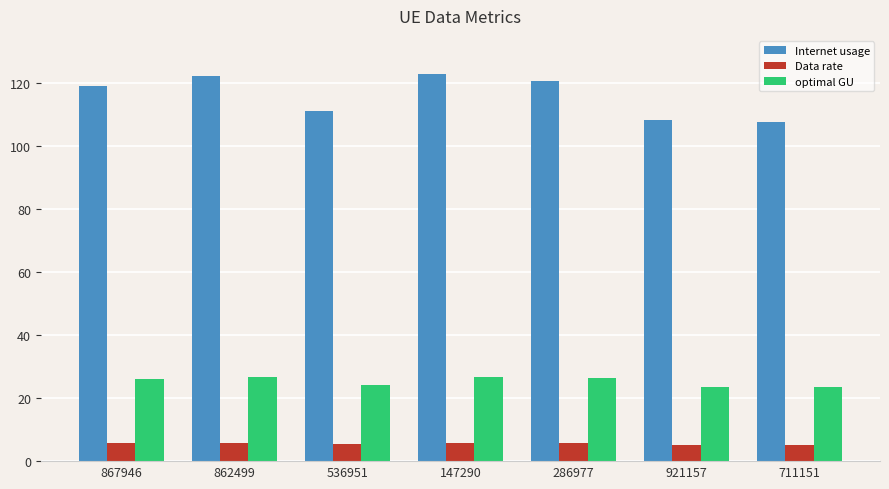

What is the greatest value displayed?

123.0